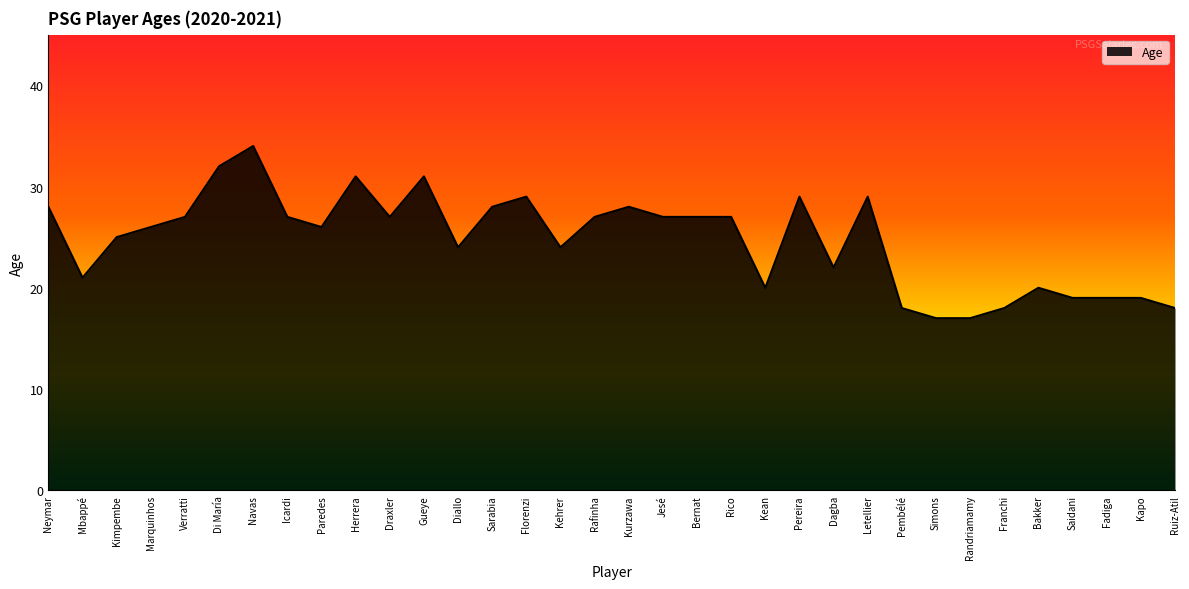

Between Dagba and Herrera, which is larger?

Herrera